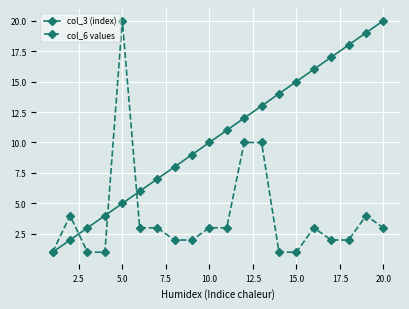

What is the smallest value displayed?

1